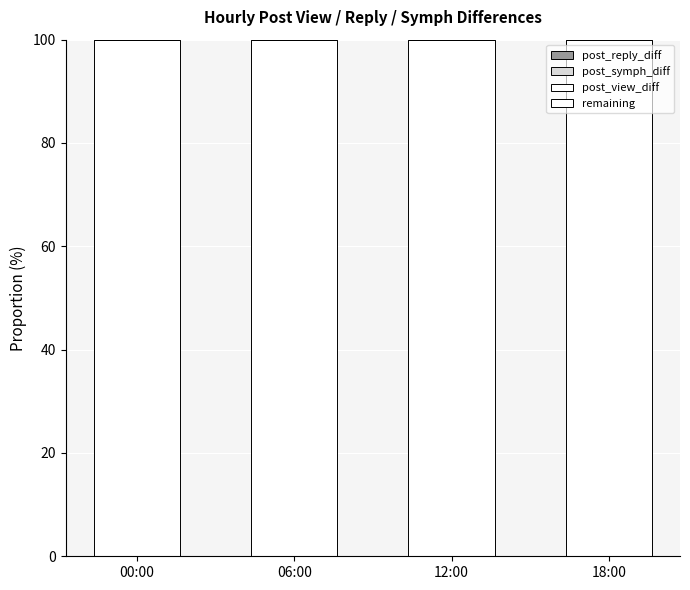

What is the label of the 1st bar from the left?

00:00